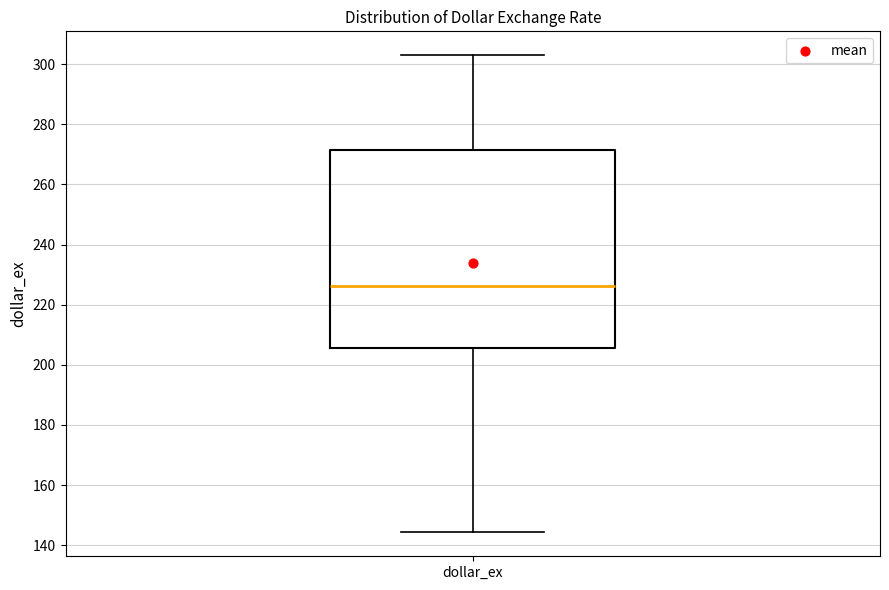

Where is the upper edge of the box for dollar_ex on the y-axis? The values are not printed on the chart, so give them approximately, as read against the axis.

272